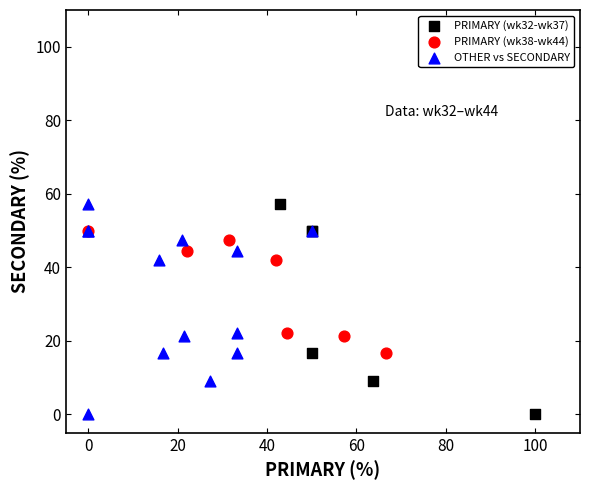

What are all the series names shown in the legend?

PRIMARY (wk32-wk37), PRIMARY (wk38-wk44), OTHER vs SECONDARY